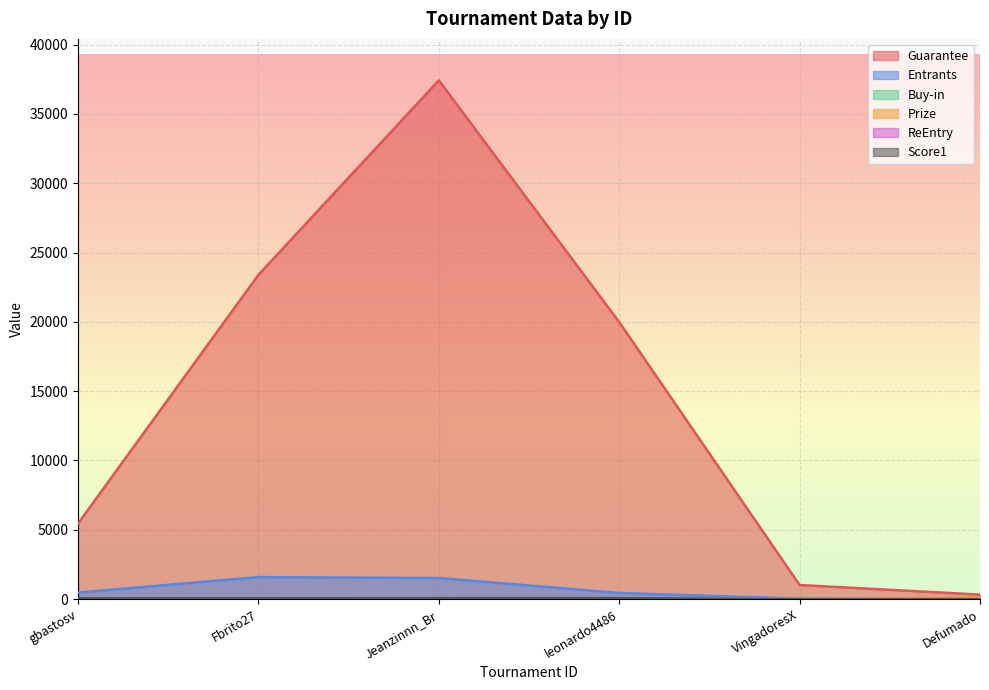

Which label corresponds to the largest value in the chart?

Jeanzinnn_Br